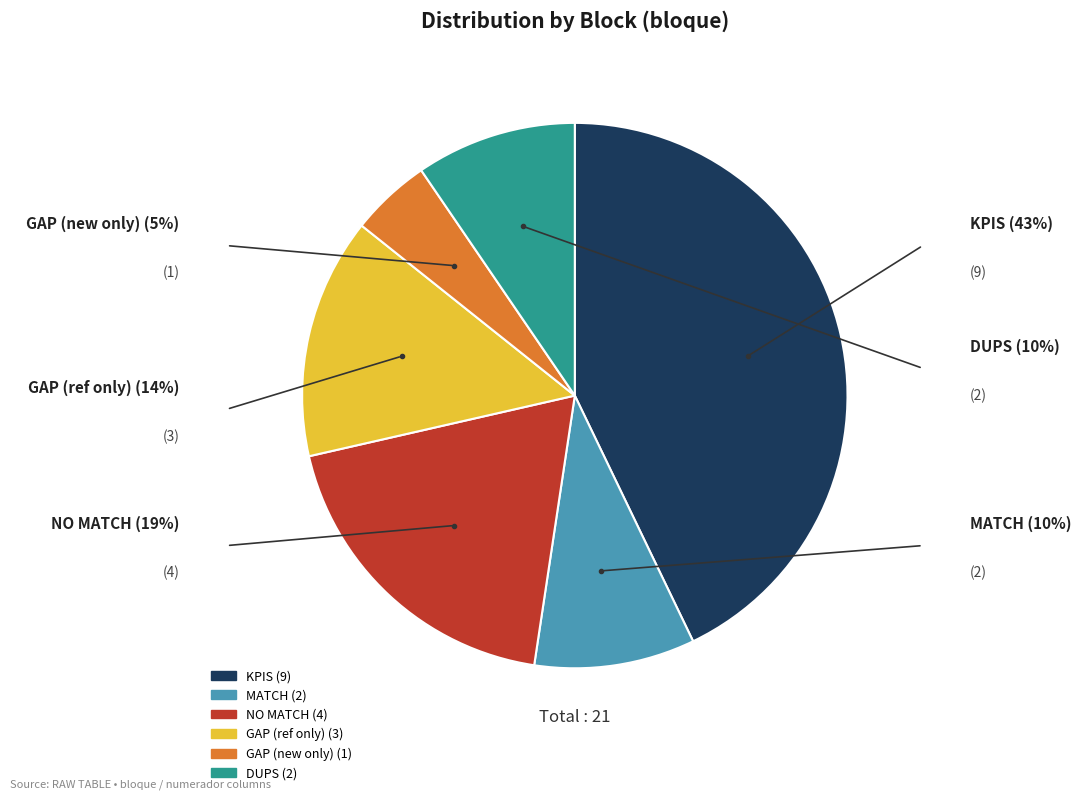

The MATCH slice represents 1% of the pie. True or false?

False